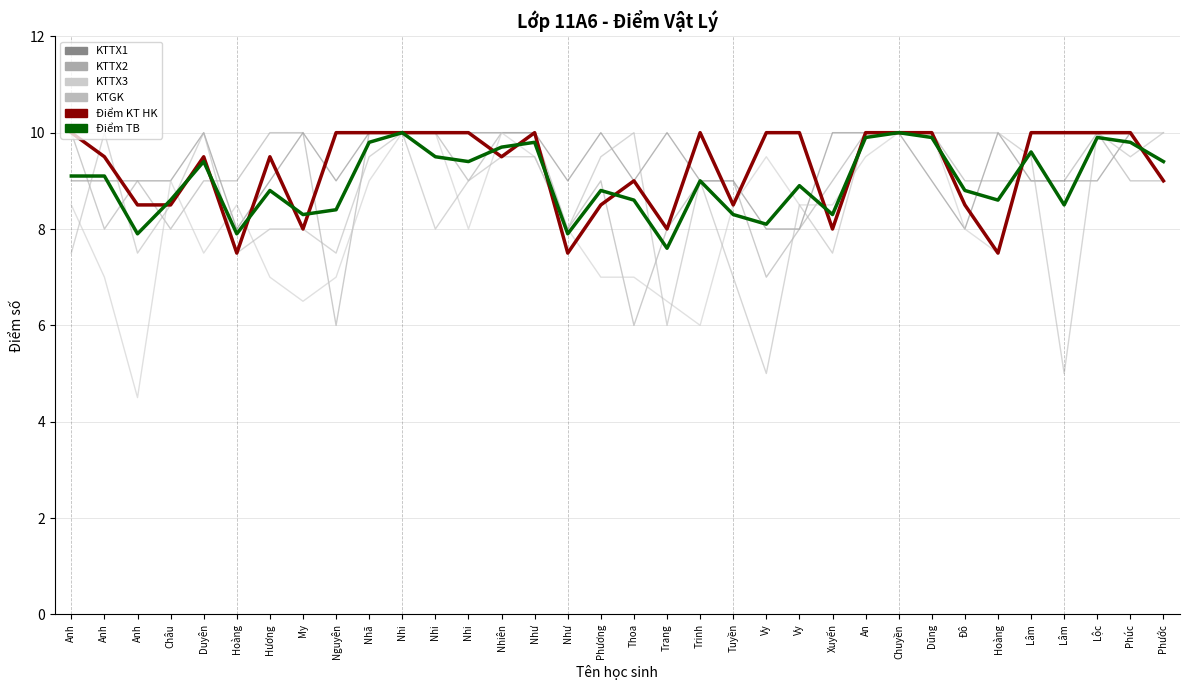

Is it true that KTTX1 equals 2.1 at Châu?

False